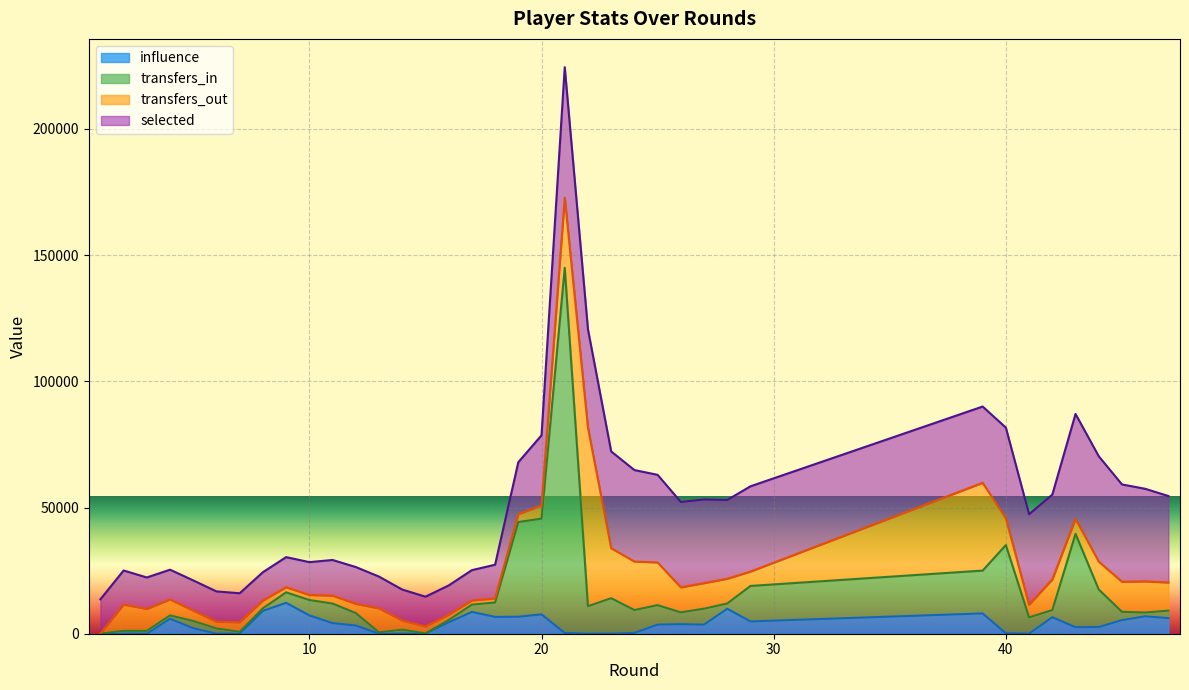

True or false: influence and transfers_in cross at least once.

False